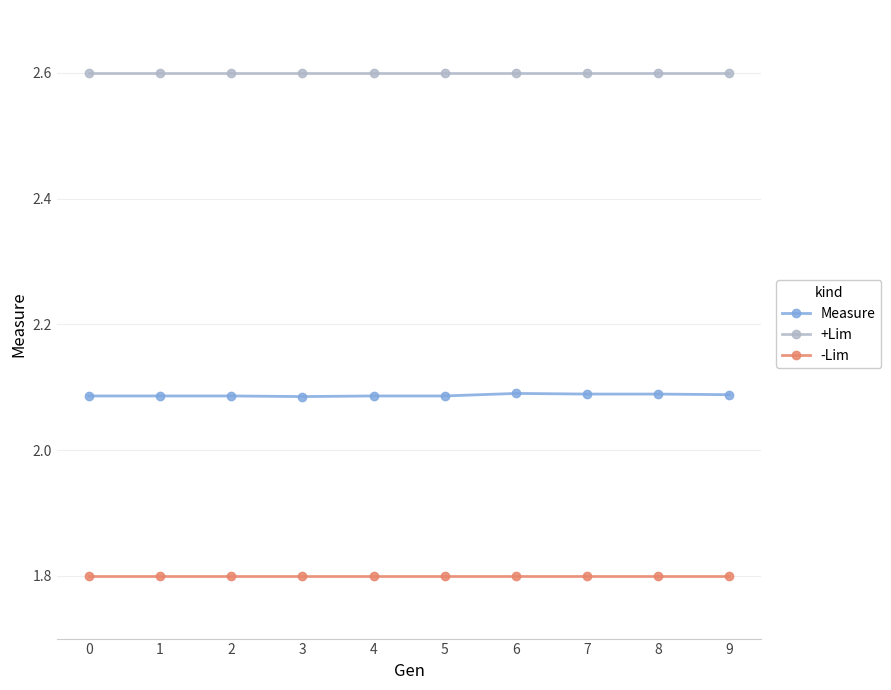

The value of Measure at 3 is 3.2. True or false?

False